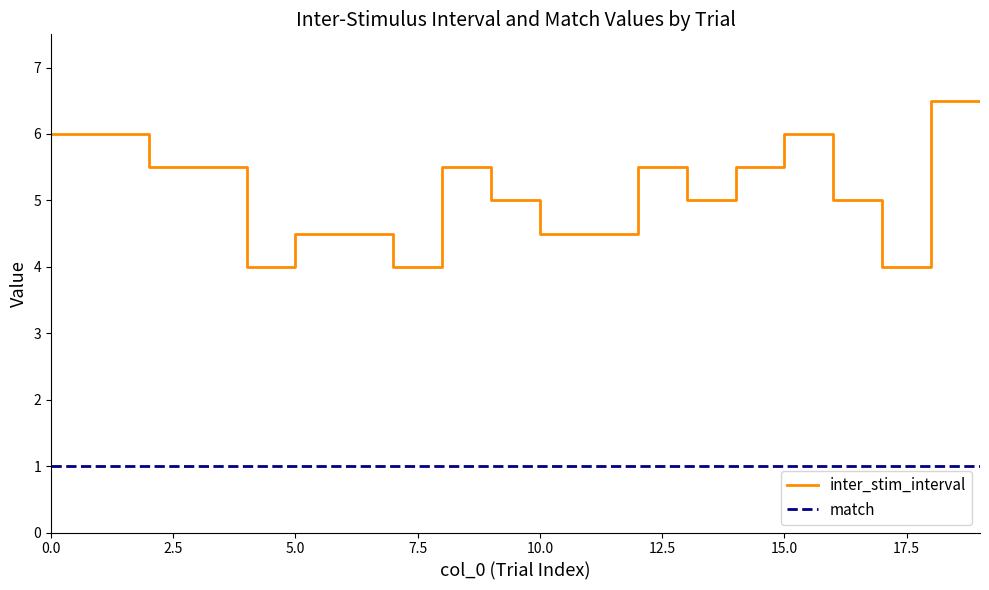

What are all the series names shown in the legend?

inter_stim_interval, match